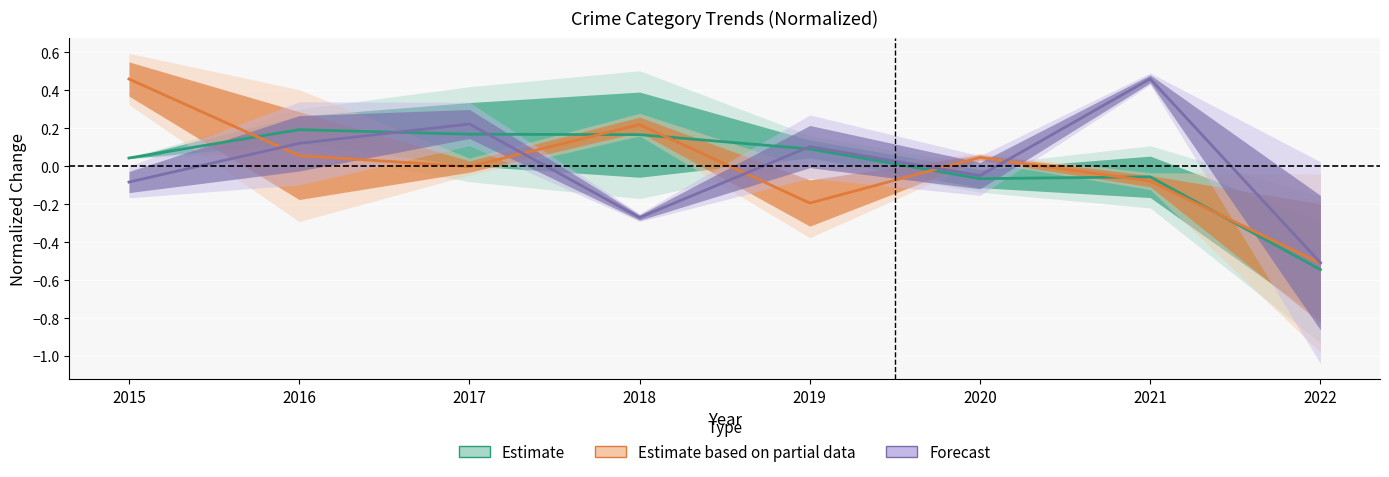

In Estimate based on partial data, how many points are lower than both neighbors (excluding endpoints)?

2